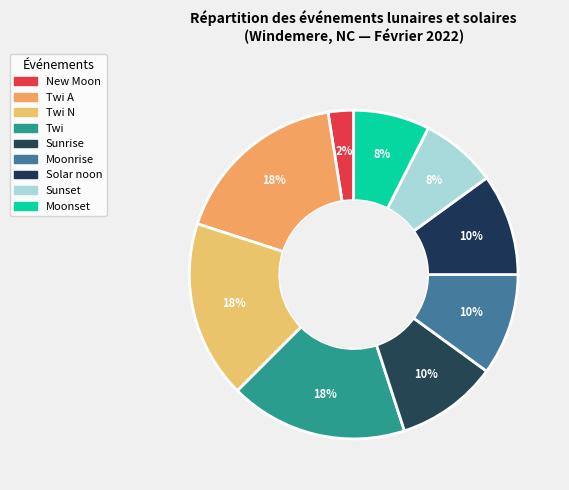

Count the number of slices in the pie.

9